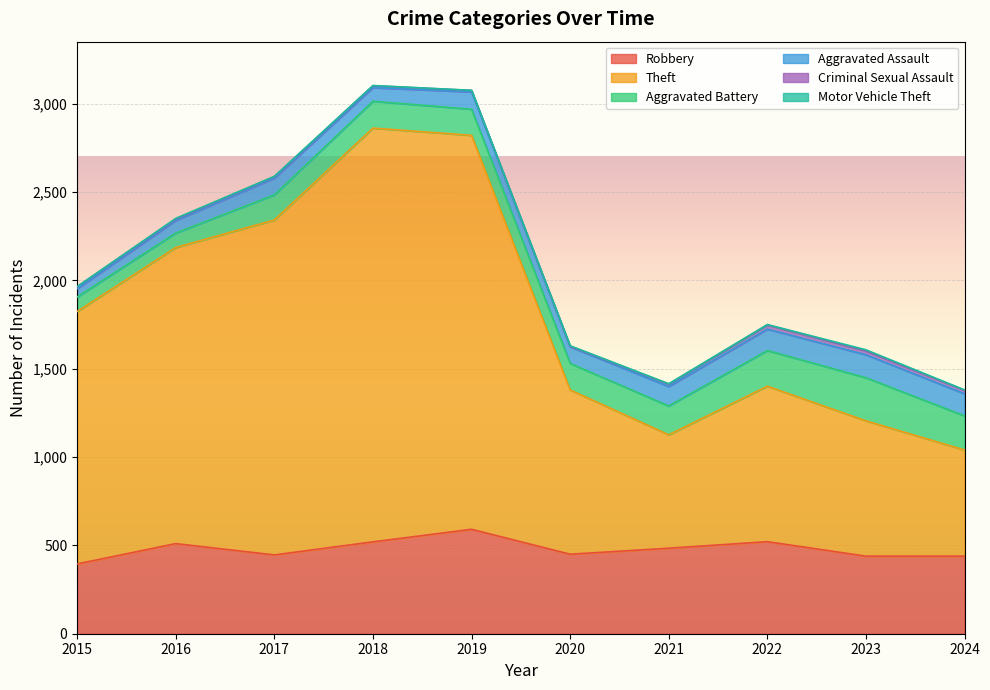

What is the average value of the Robbery series?

480